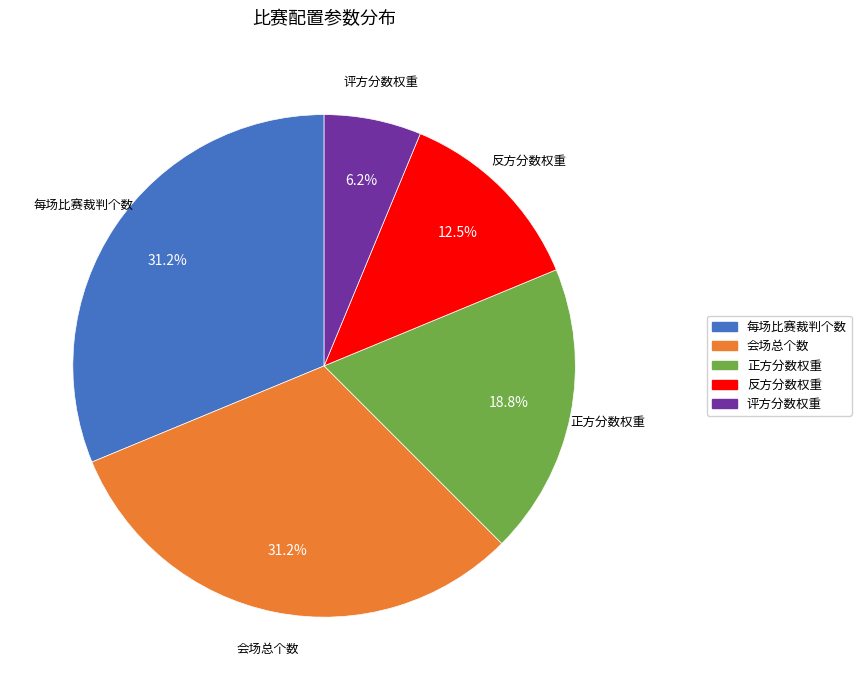

Is 反方分数权重 the majority of the pie?

No